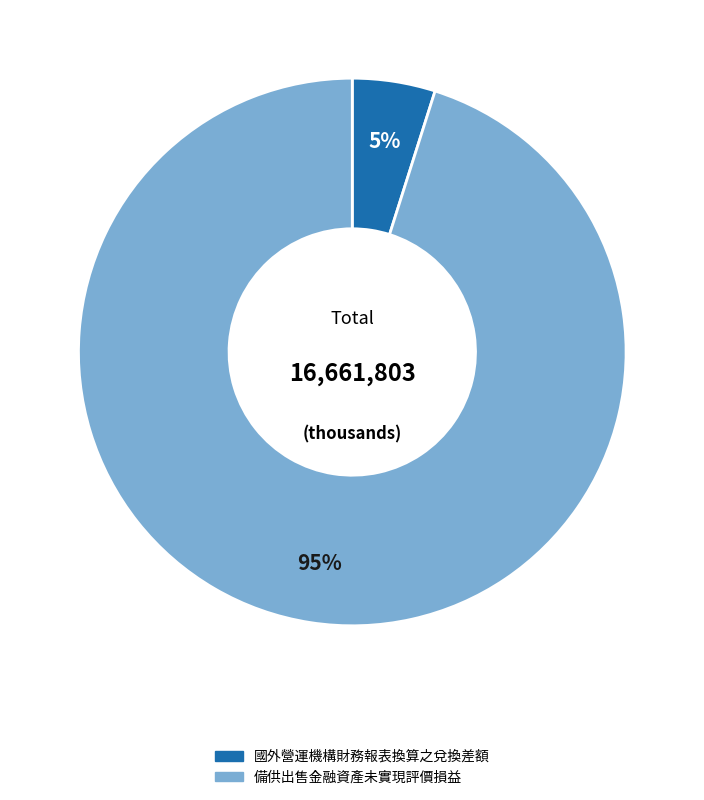

How many segments does this pie chart have?

2